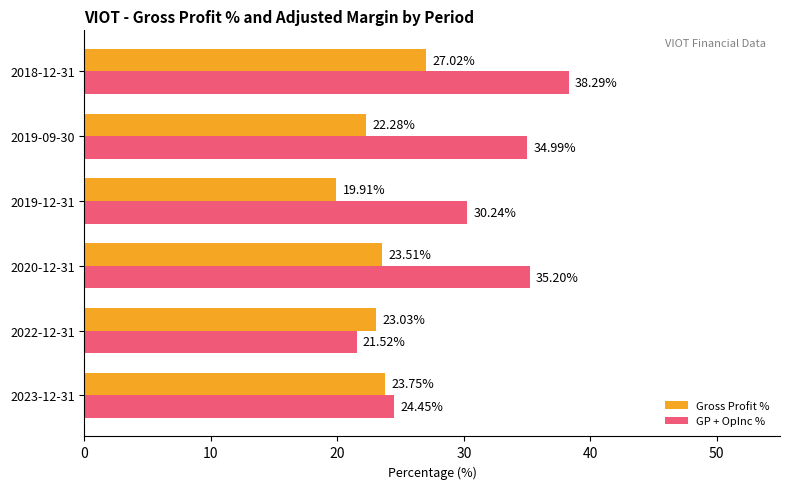

What is the difference between the Gross Profit % values at 2019-09-30 and 2020-12-31?

1.2